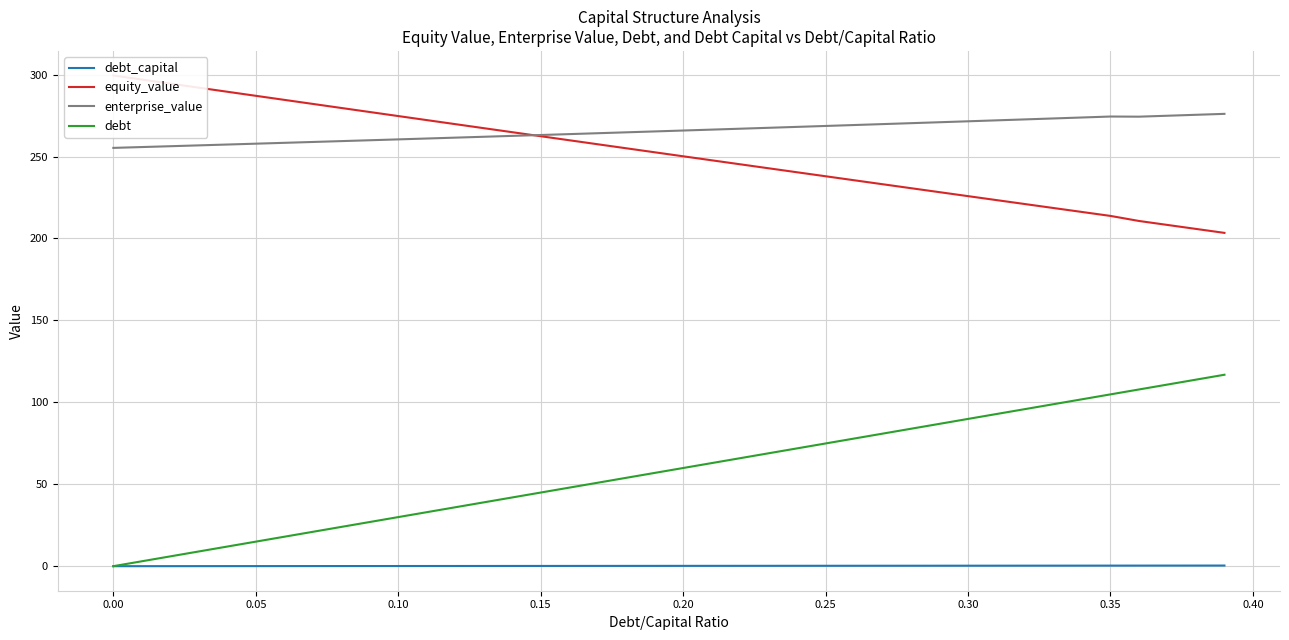

Which series has the widest spread of values?

debt